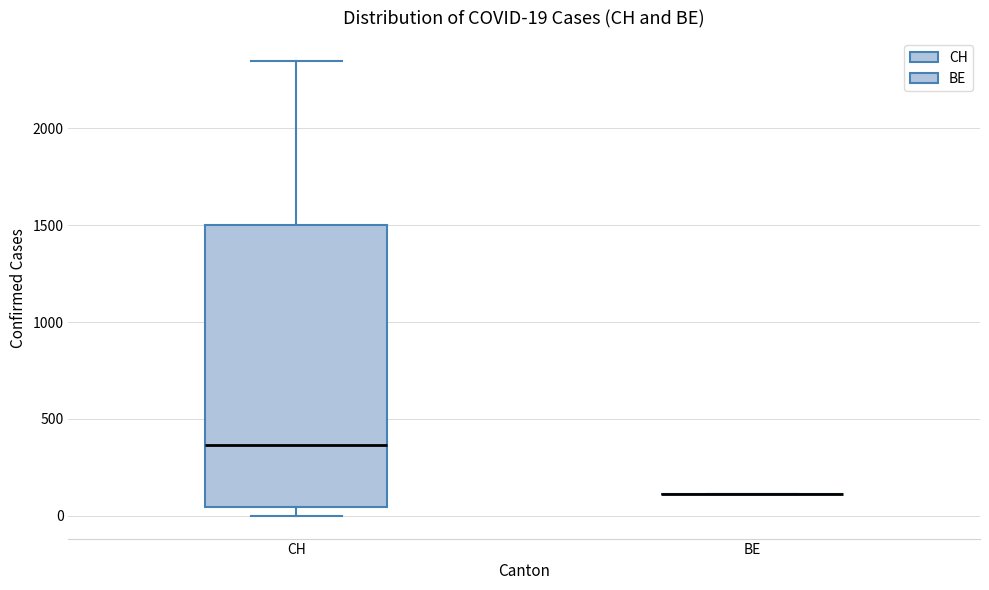

Which box is the tallest, from its lower edge to its upper edge?

CH